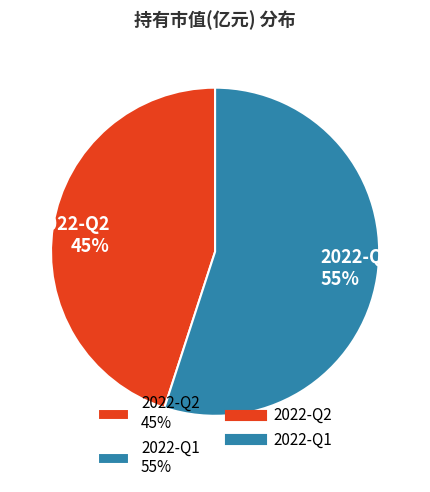

Which slice is the largest?

2022-Q1